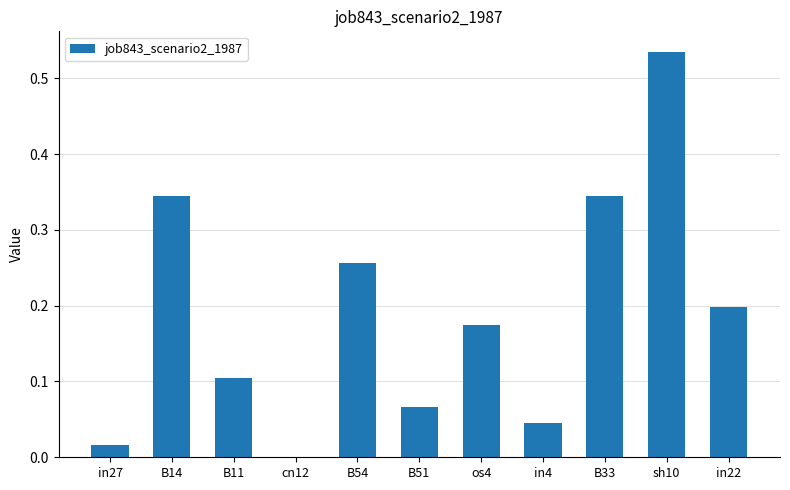

What is the sum of the values at B14 and B54?

0.6